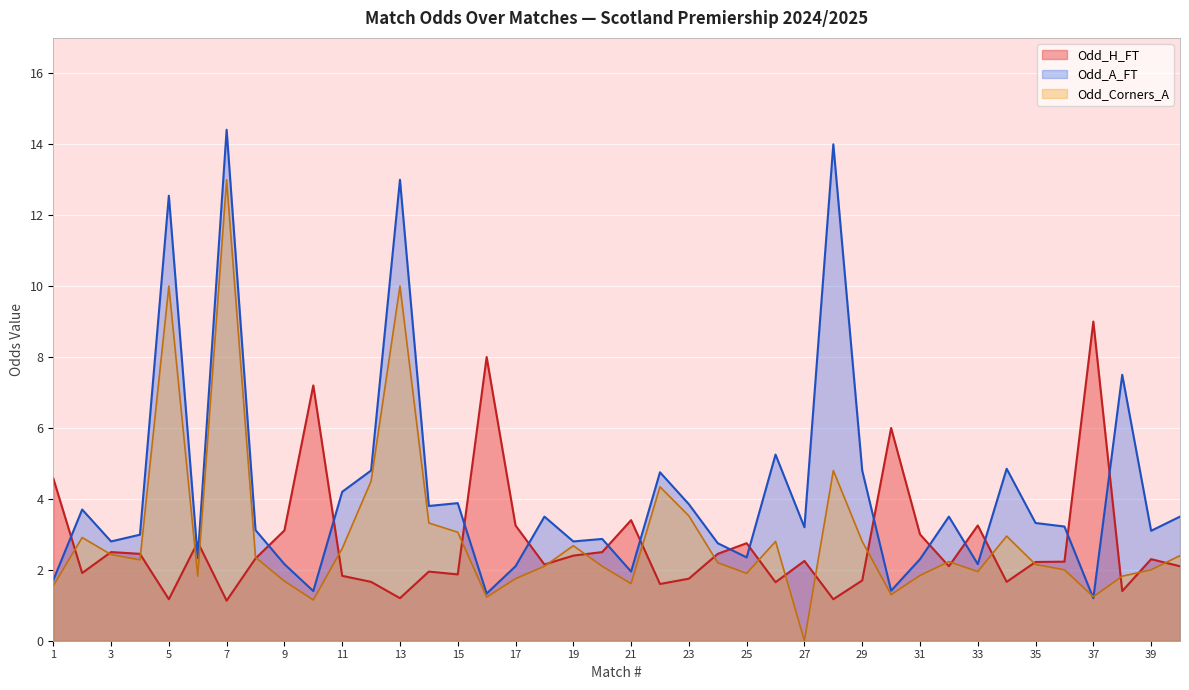

What is the difference between the second highest and minimum values in the Odd_A_FT series?

12.8